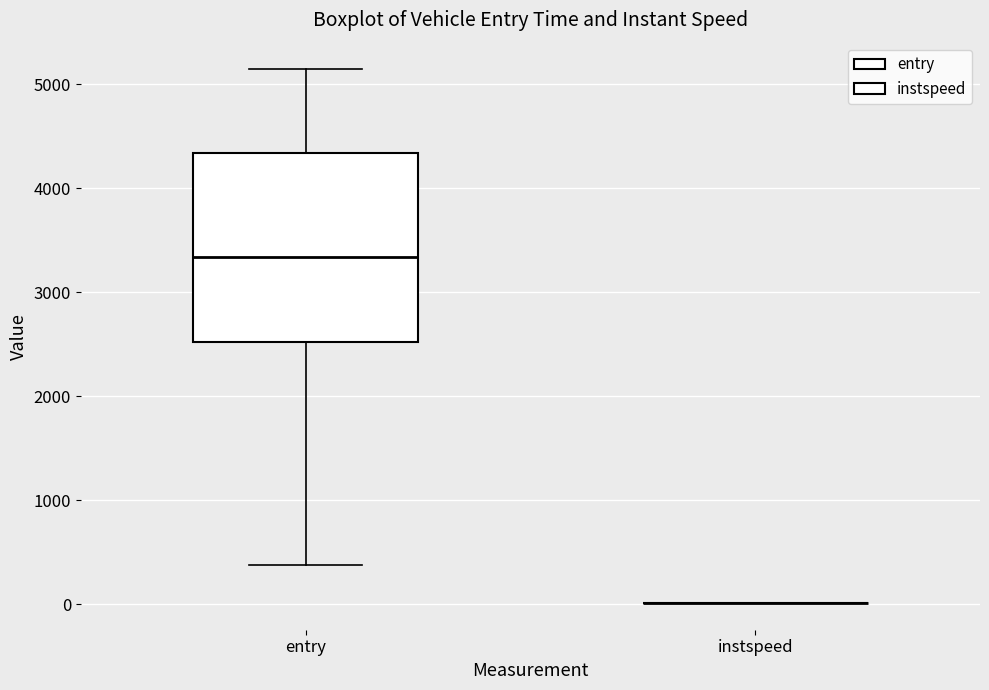

Reading left to right, read every box against the y-axis: the position of its median line, the range the box covers, and the ends of its whiskers. The values are not printed on the chart, so give them approximately, as read against the axis.

entry: median 3300, box 2500 to 4300, whiskers 400 to 5100
instspeed: box collapsed to a line at 0, whiskers 0 to 0